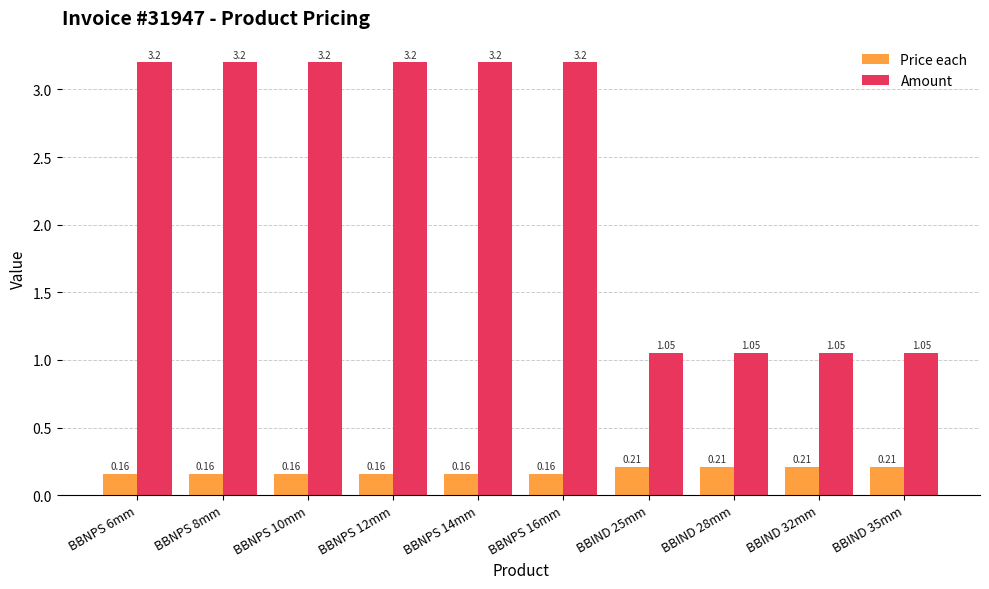

What is the difference between the highest and lowest values at BBNPS 8mm?

3.0